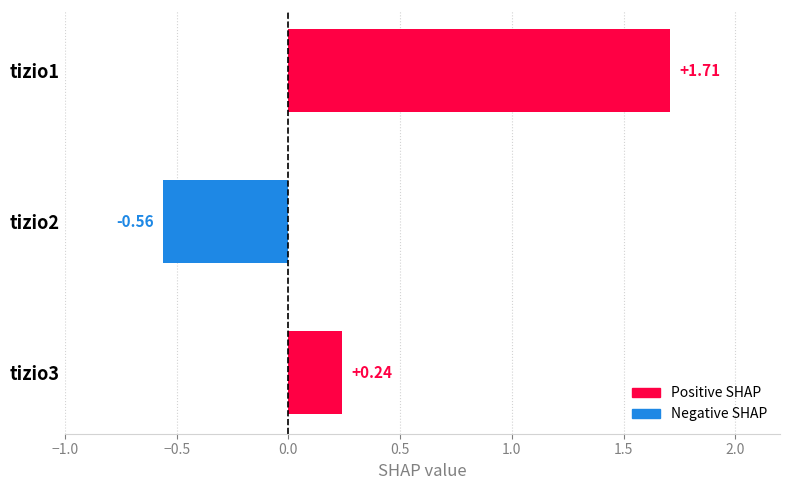

Between tizio1 and tizio3, which is larger?

tizio1